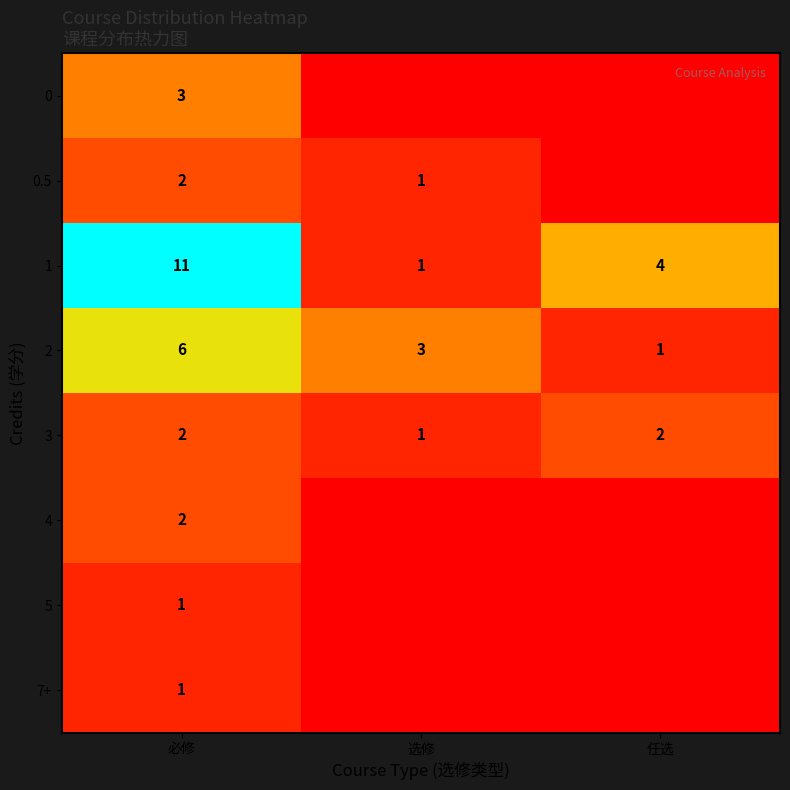

At which label does 2 reach its peak?

必修